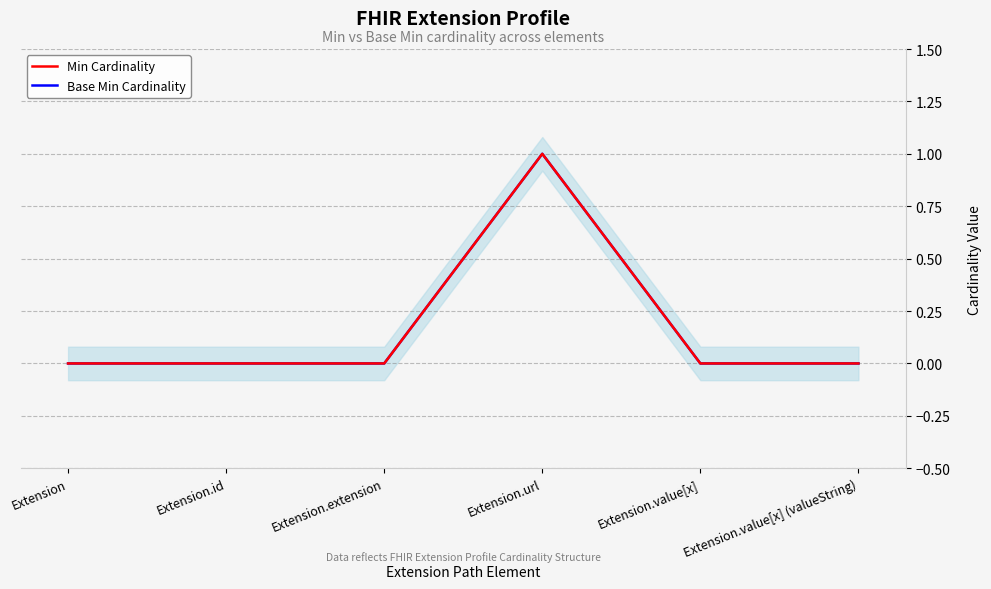

The Base Min Cardinality series shows 1 at Extension.url. True or false?

True